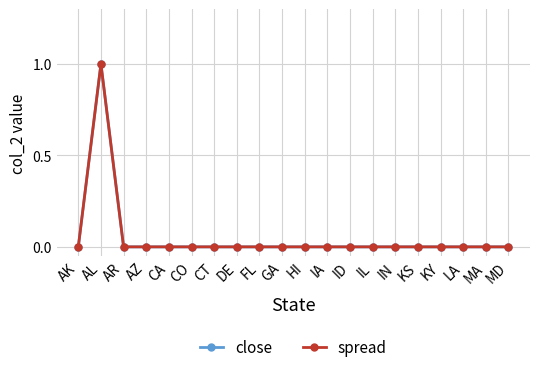

Is this an area chart (filled region under the line)?

No